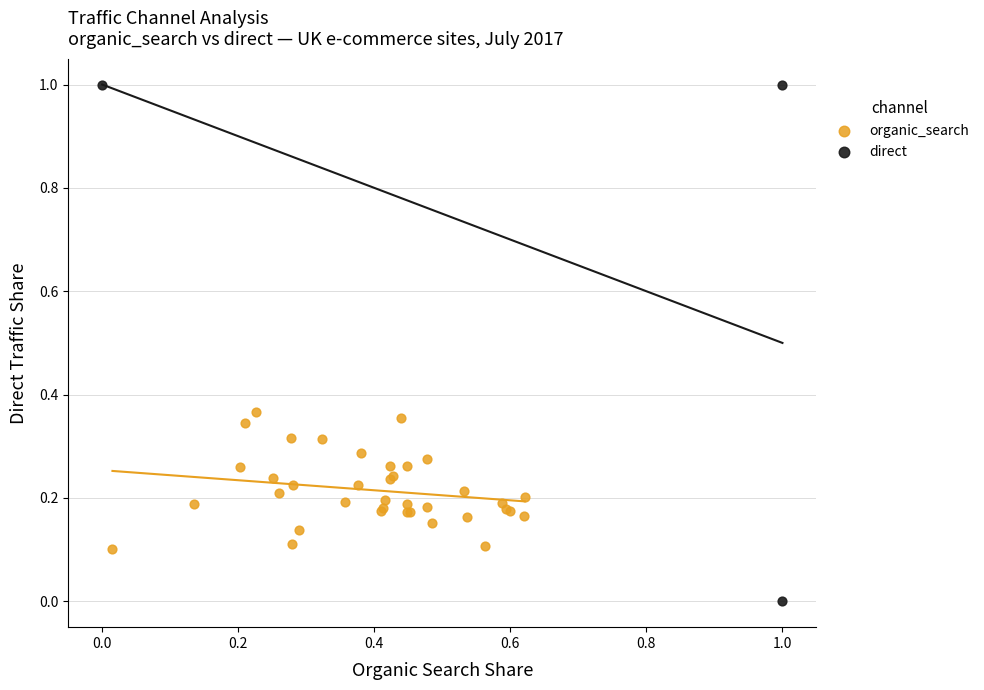

Which series reaches the maximum Y coordinate?

direct